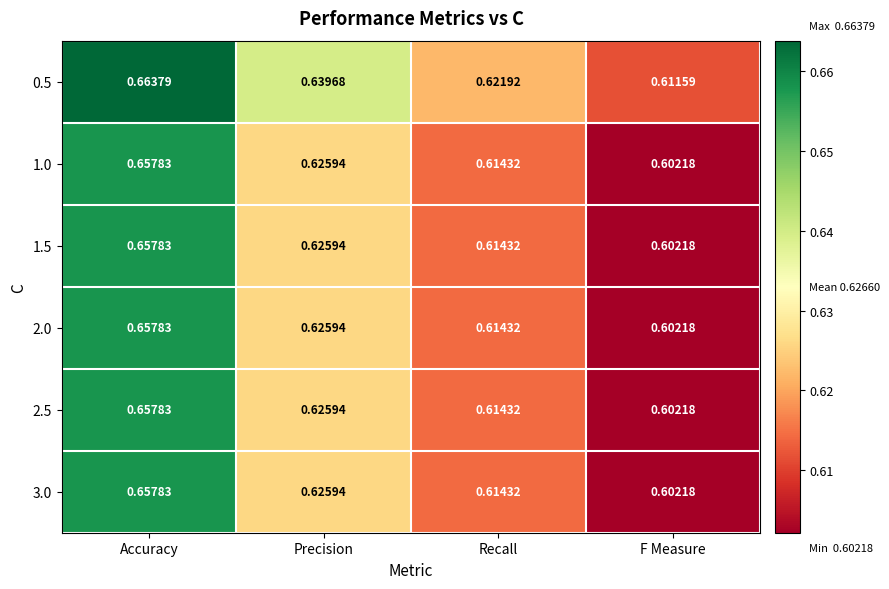

List the labels in order of 1.0 value, largest first.

Accuracy, Precision, Recall, F Measure